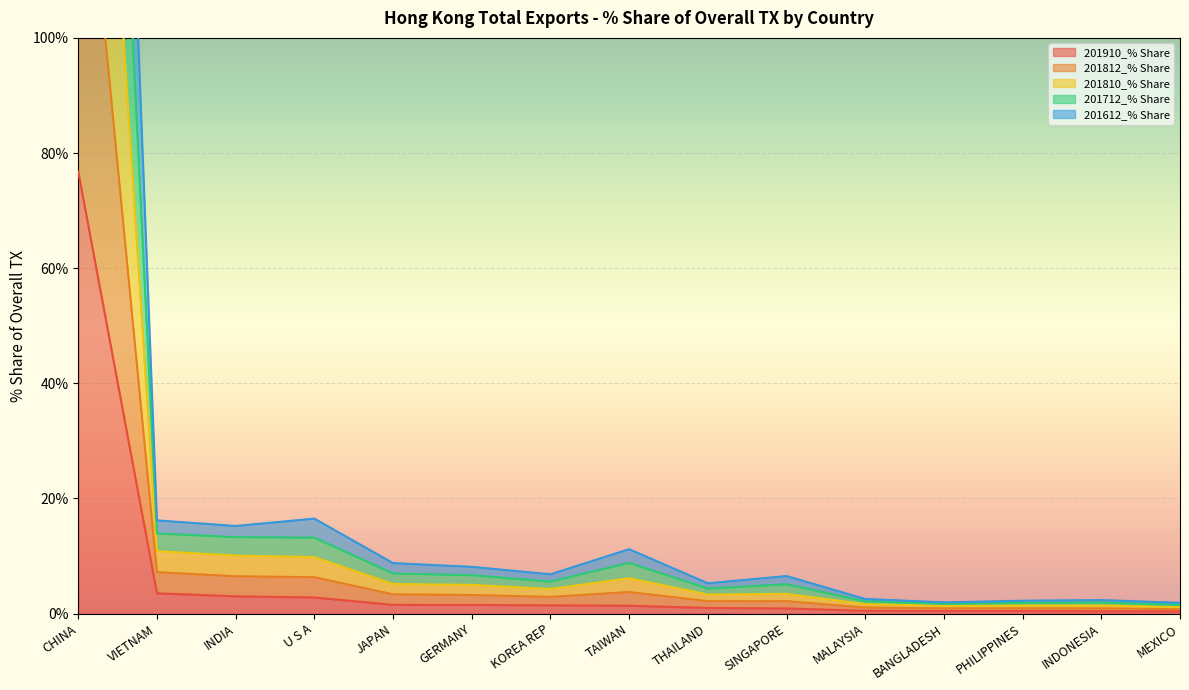

Which series changed the most between SINGAPORE and PHILIPPINES?

201712_% Share